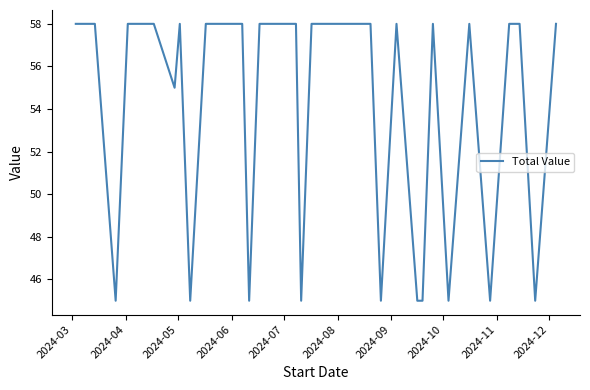

What is the difference between the maximum and minimum values?

13